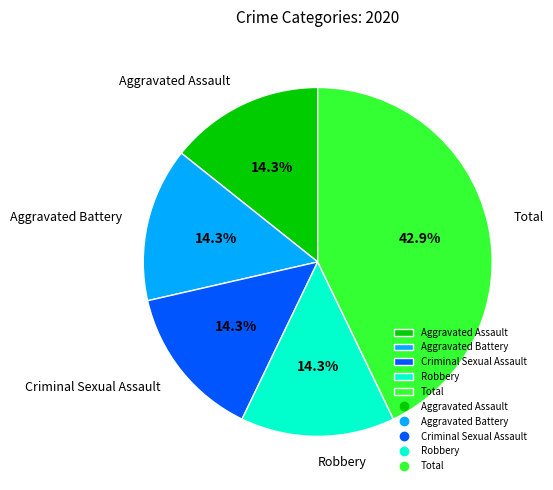

To the nearest percent, what portion does Total represent?

43%